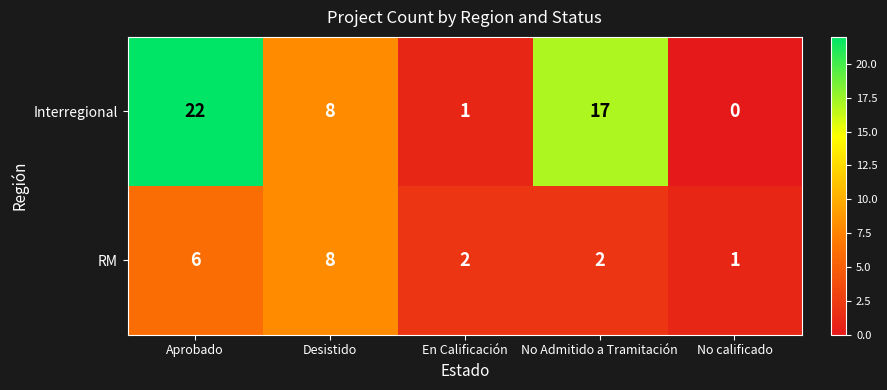

Reading left to right, extract all data points from this chart.

Interregional: 22	8	1	17	0
RM: 6	8	2	2	1